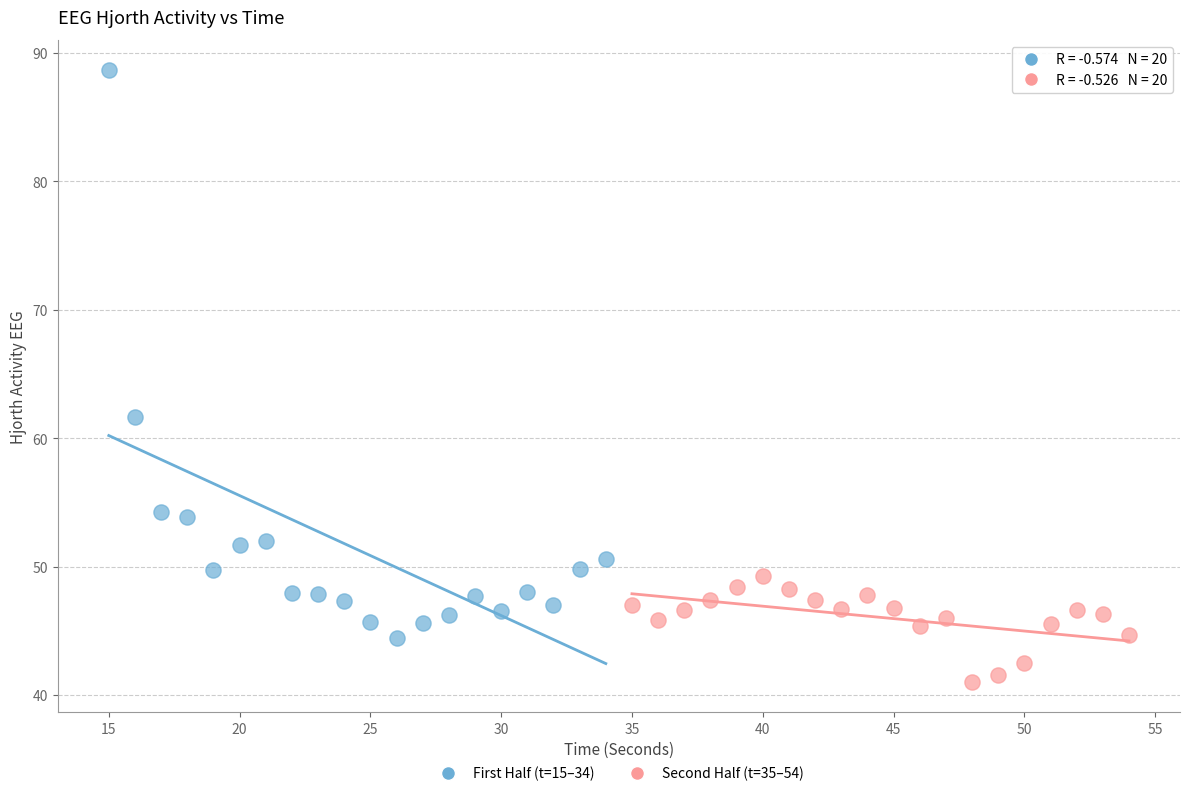

Which series reaches the maximum Y coordinate?

First Half (t=15–34)